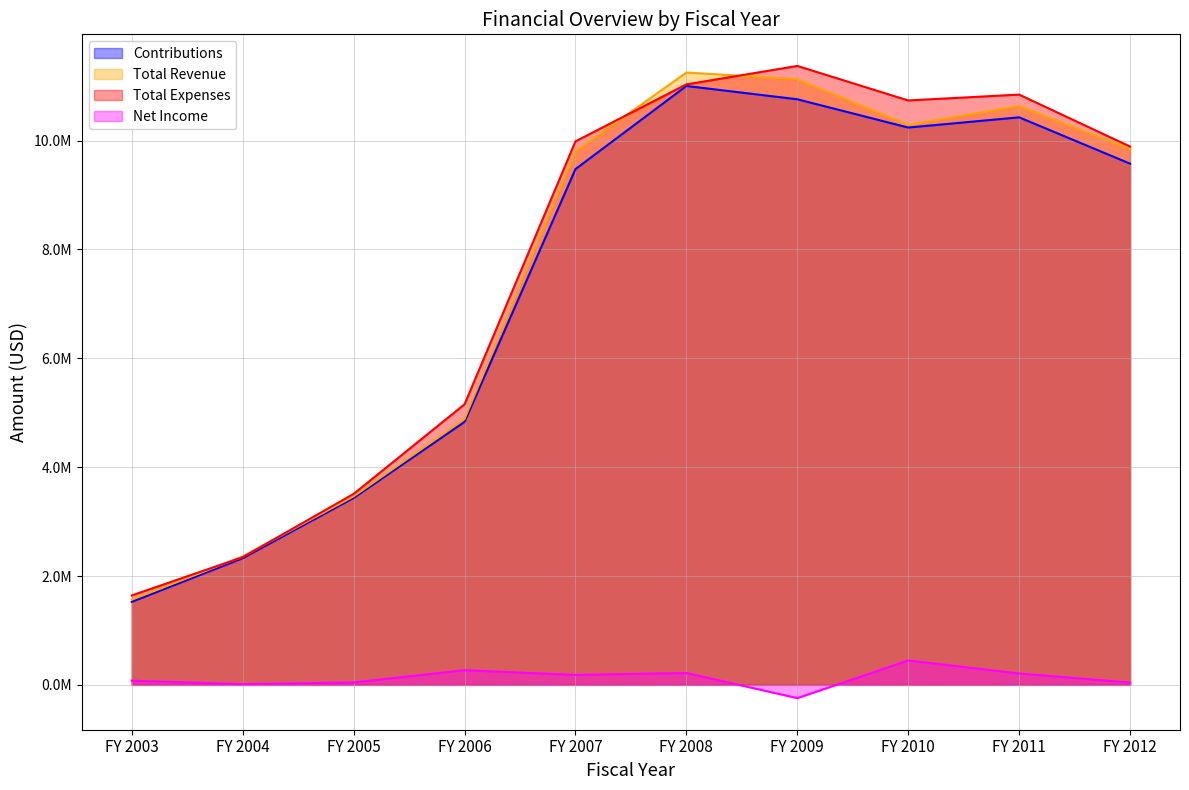

How many categories are shown in the chart?

10